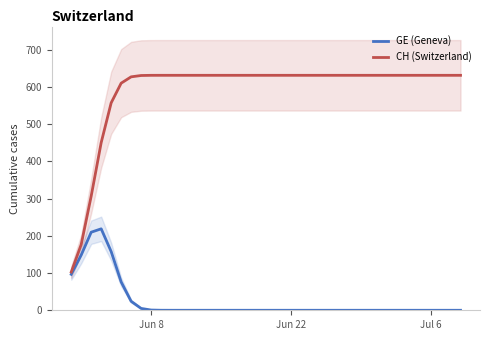

Which series has the widest spread of values?

CH (Switzerland)